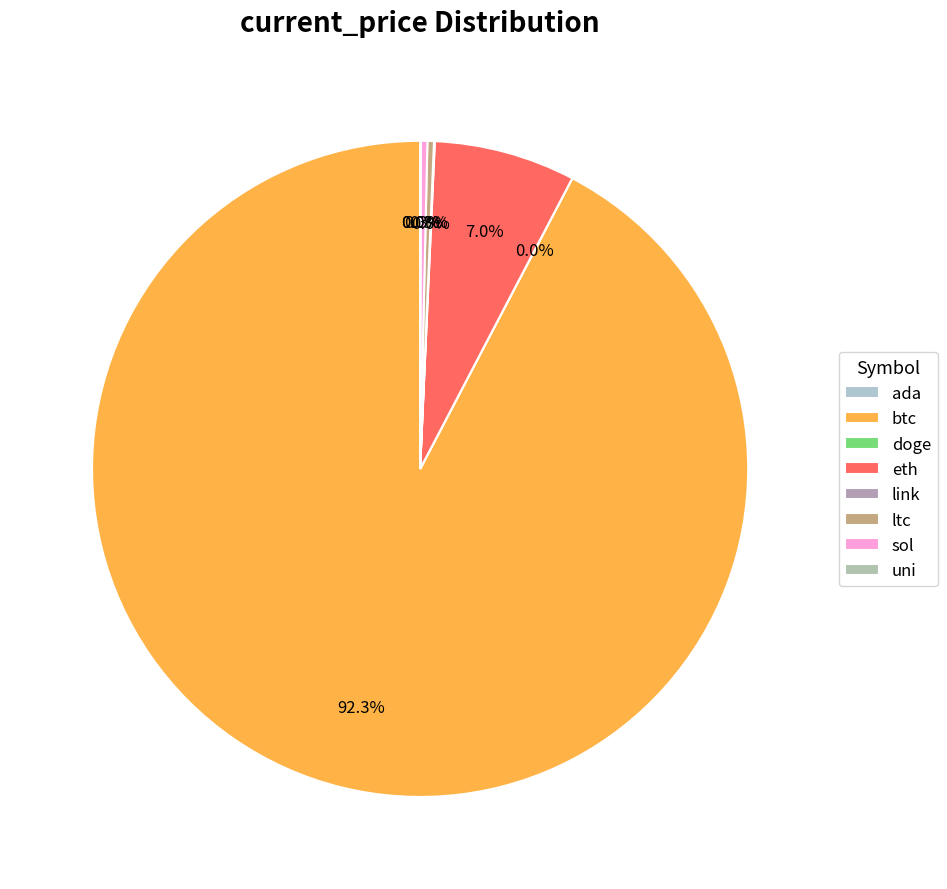

Is it true that uni is 0% of the pie?

True